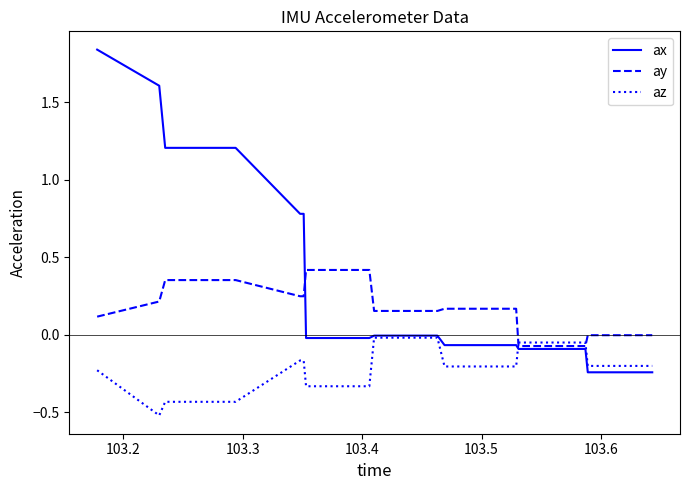

Which series has the widest spread of values?

ax